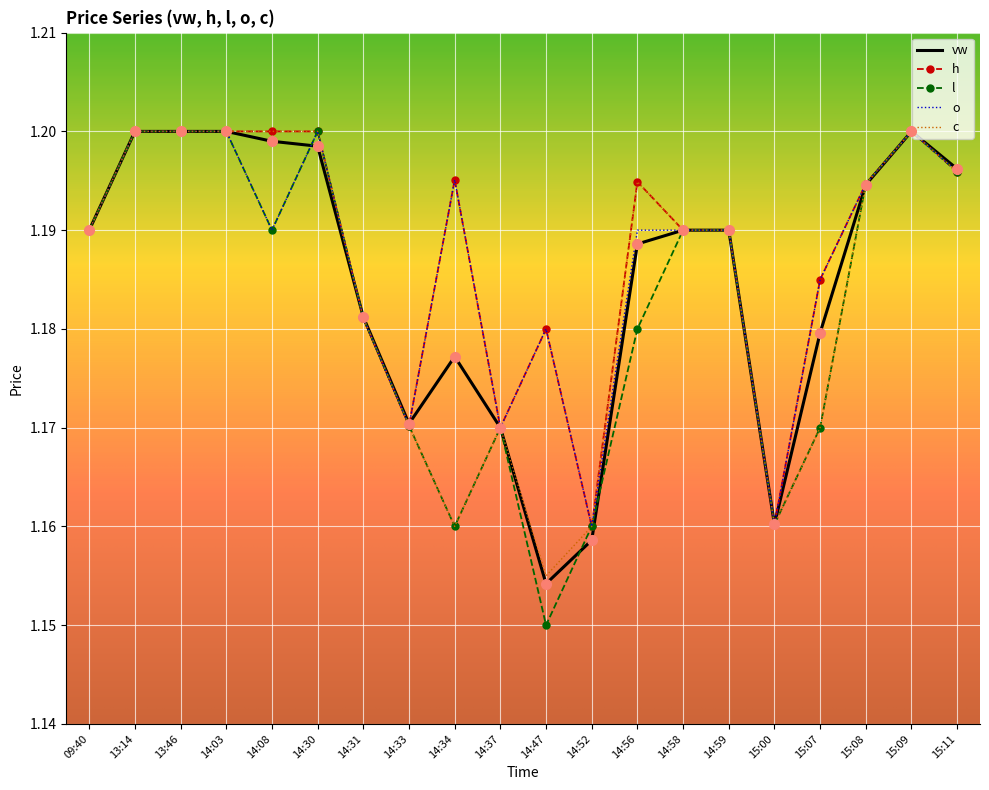

The vw series shows 1.2 at 14:59. True or false?

True